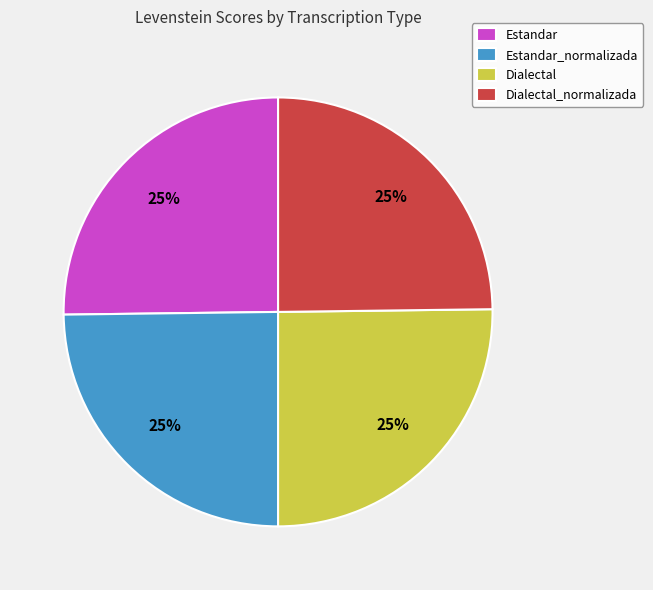

What is the ratio of the value at Estandar_normalizada to the value at Dialectal_normalizada?

1.0